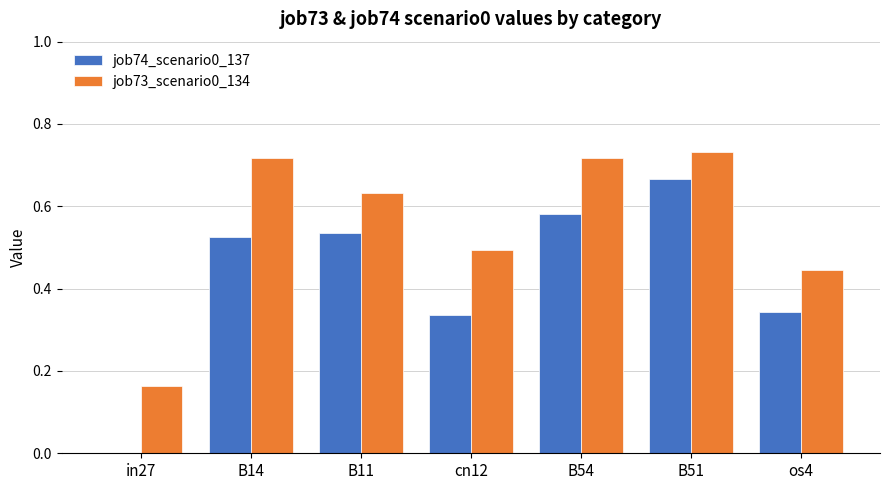

Which series has the largest range (max minus min)?

job74_scenario0_137